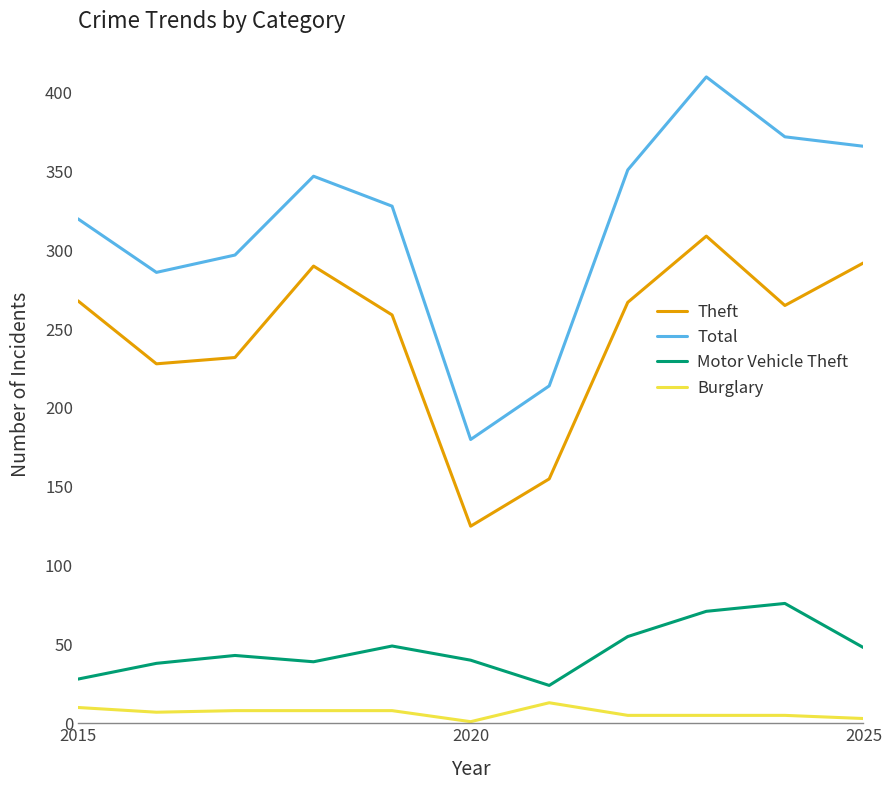

What is the minimum value for Total?

180